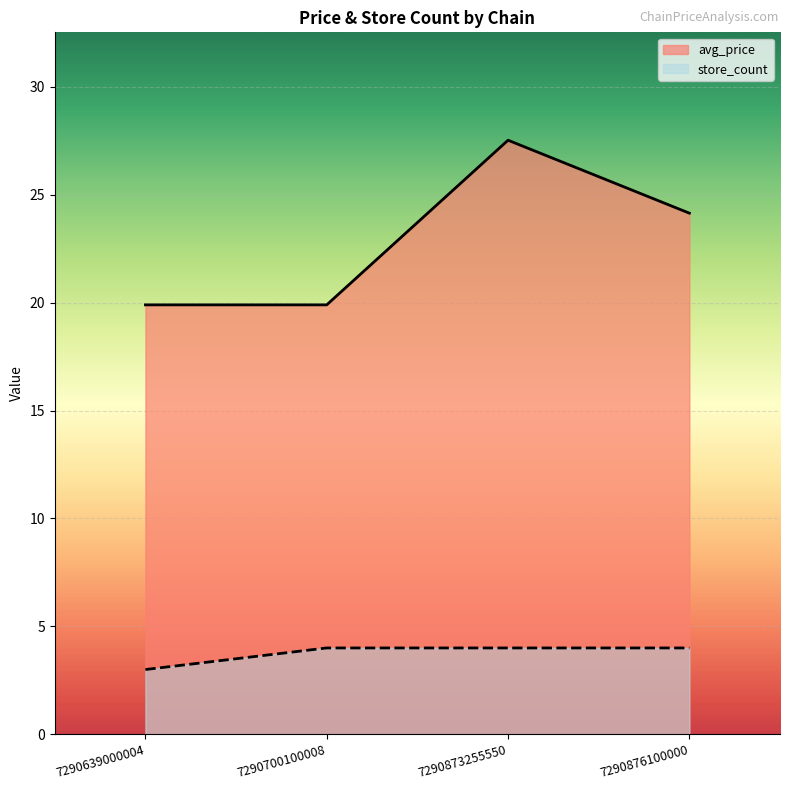

True or false: avg_price and store_count cross at least once.

False